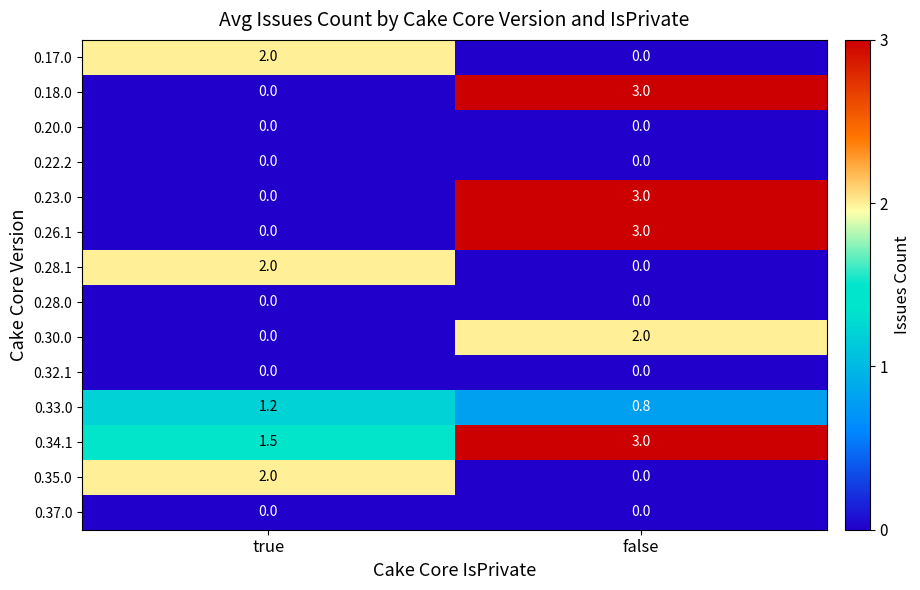

Is it true that 0.20.0 equals 0.0 at true?

True